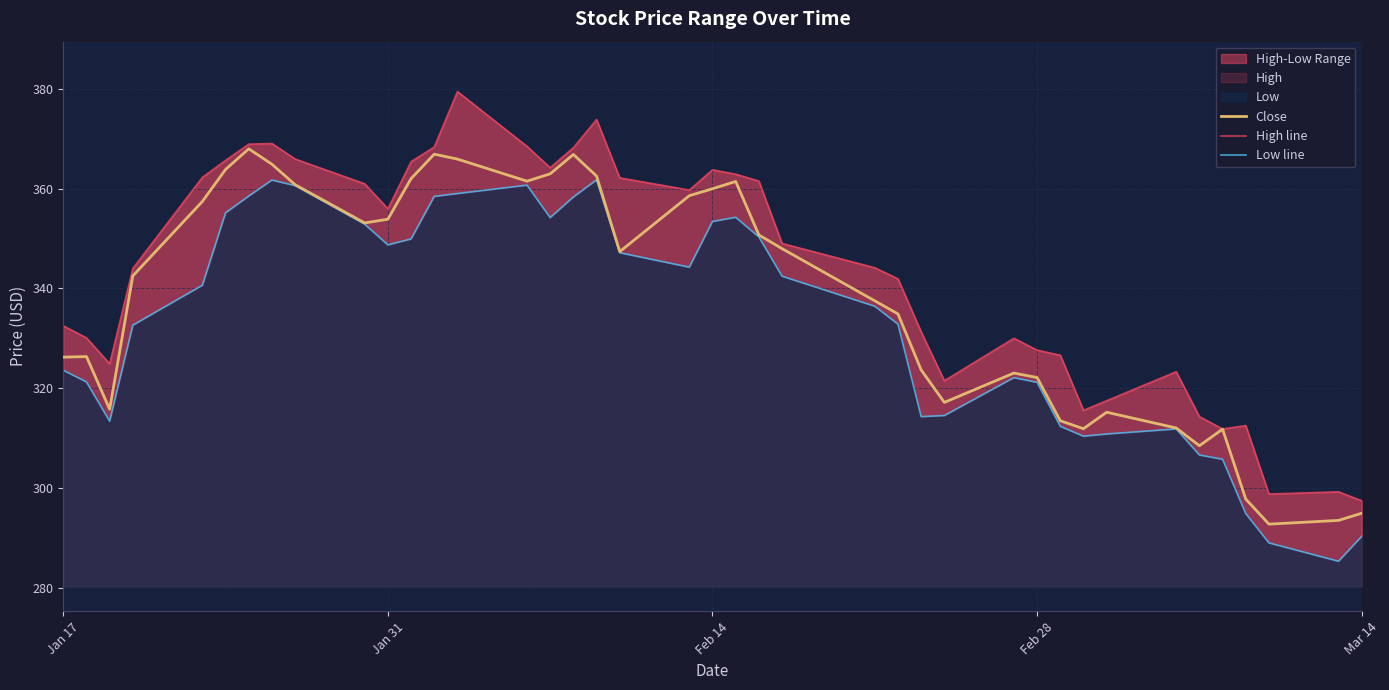

What is the minimum value for Close?

292.8